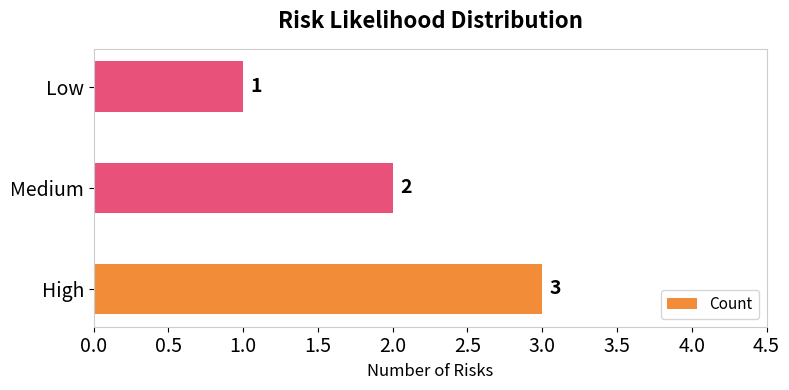

Which has a higher value, High or Medium?

High